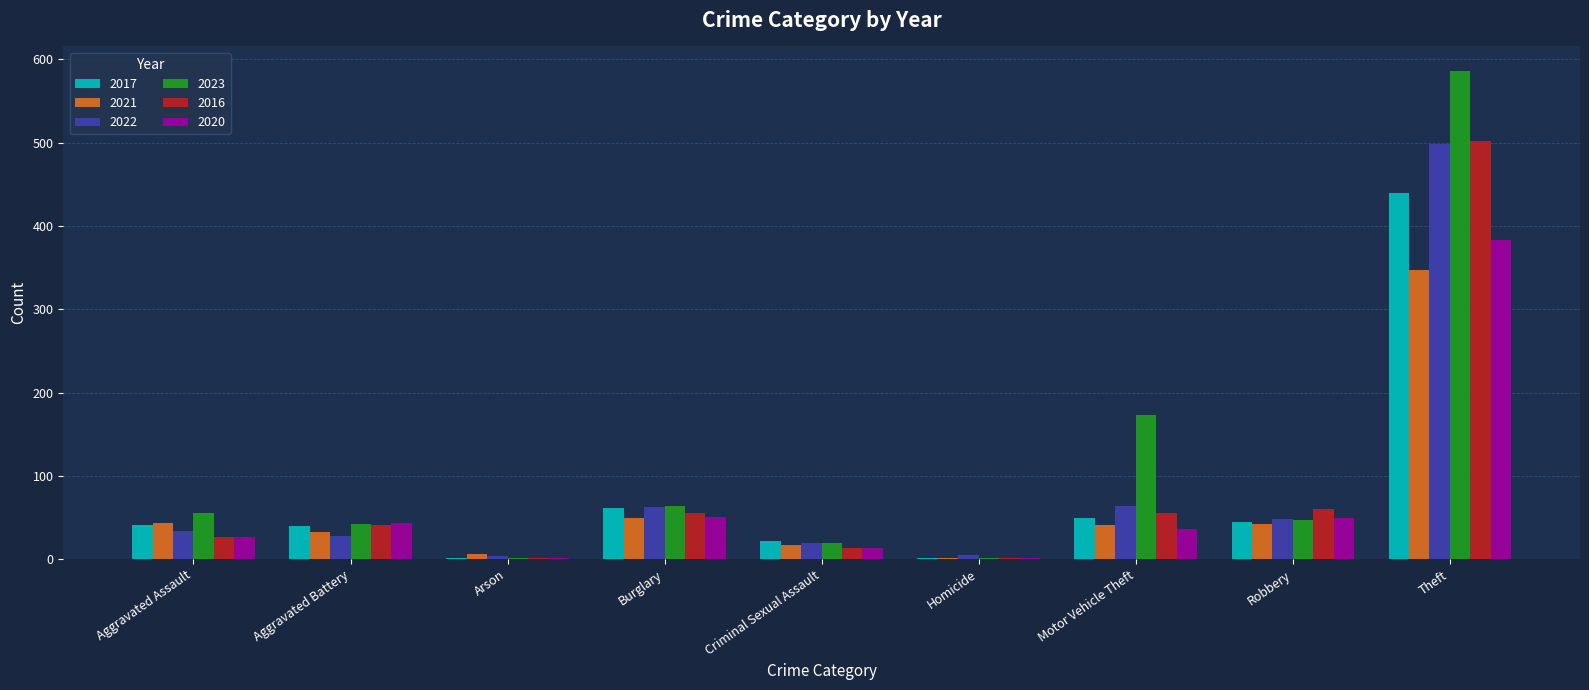

Which series changed the most between Aggravated Assault and Theft?

2023